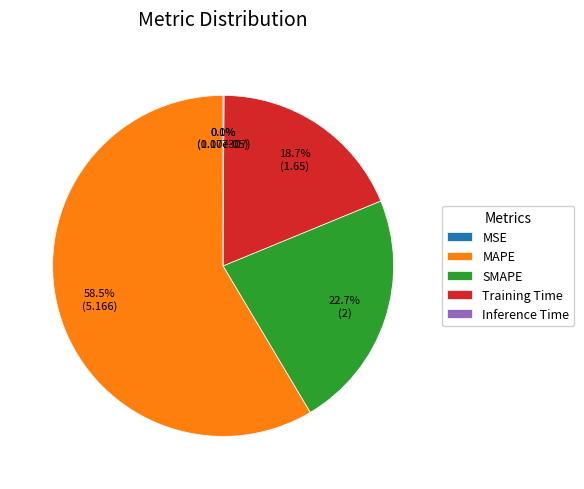

What percentage is the SMAPE slice, to the nearest percent?

23%